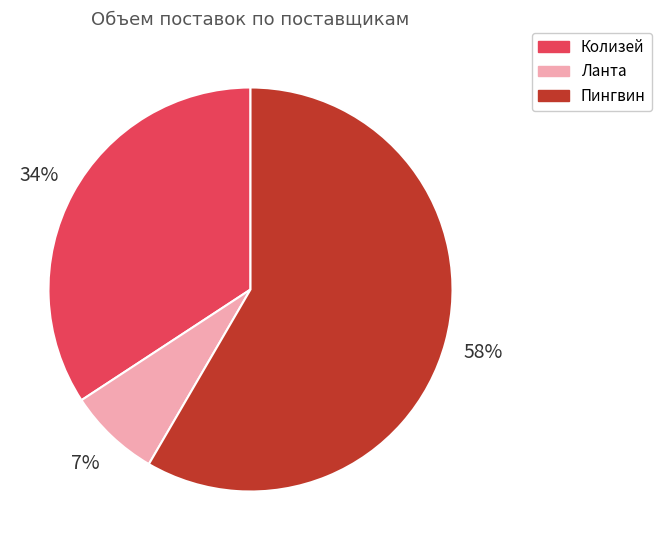

Rank the categories by value from lowest to highest.

Ланта, Колизей, Пингвин